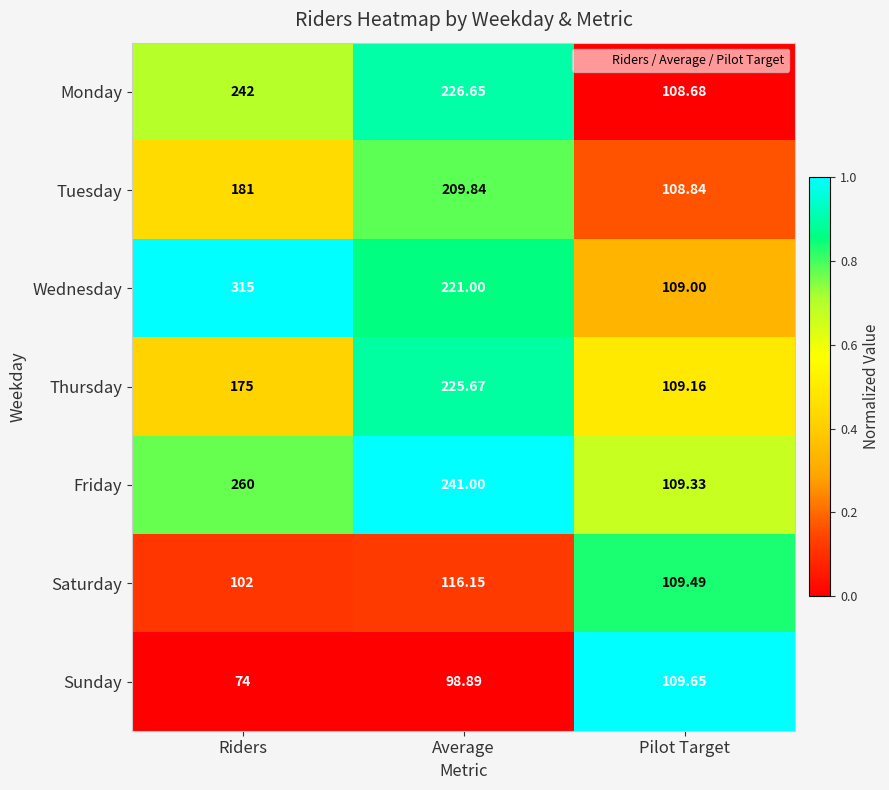

How many distinct data groups are displayed?

7